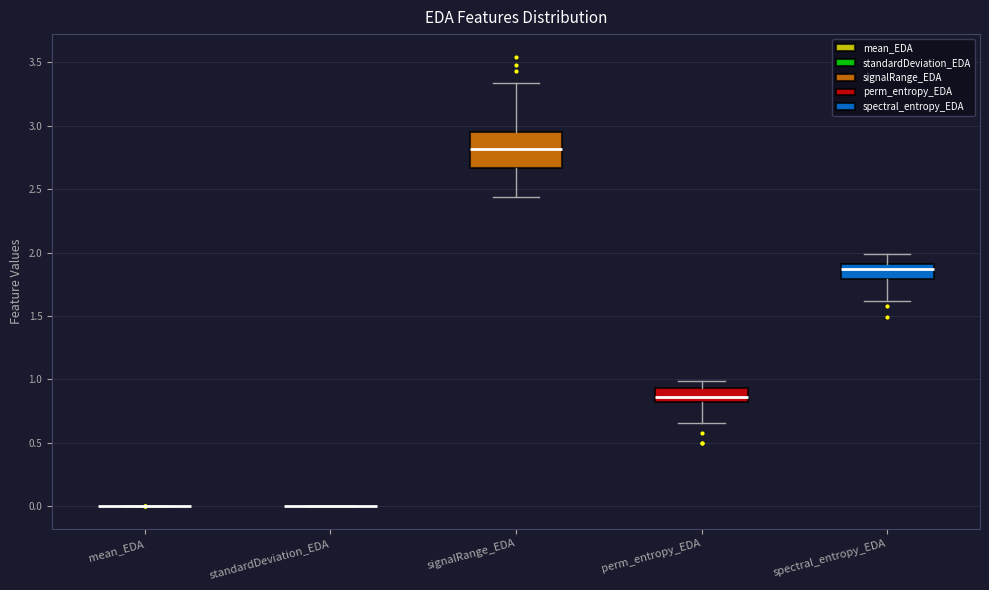

Where is the lower edge of the box for signalRange_EDA on the y-axis? The values are not printed on the chart, so give them approximately, as read against the axis.

2.65